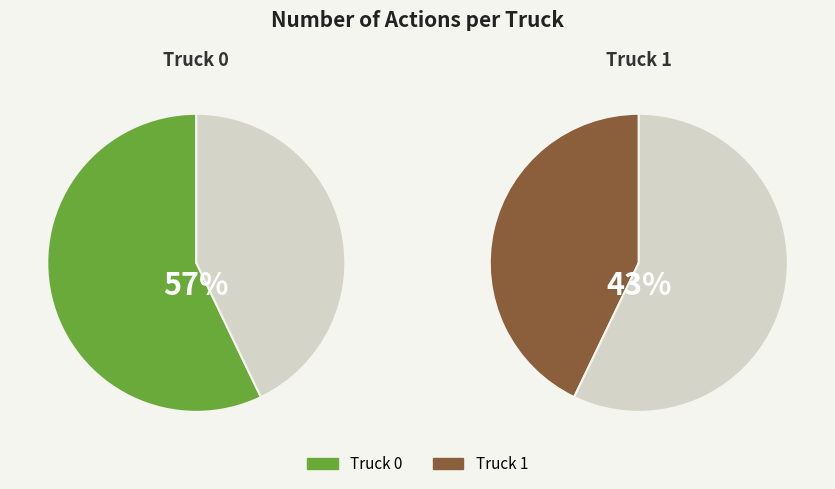

To the nearest percent, what is the difference between the Truck 0 and Truck 1 slice percentages?

14%